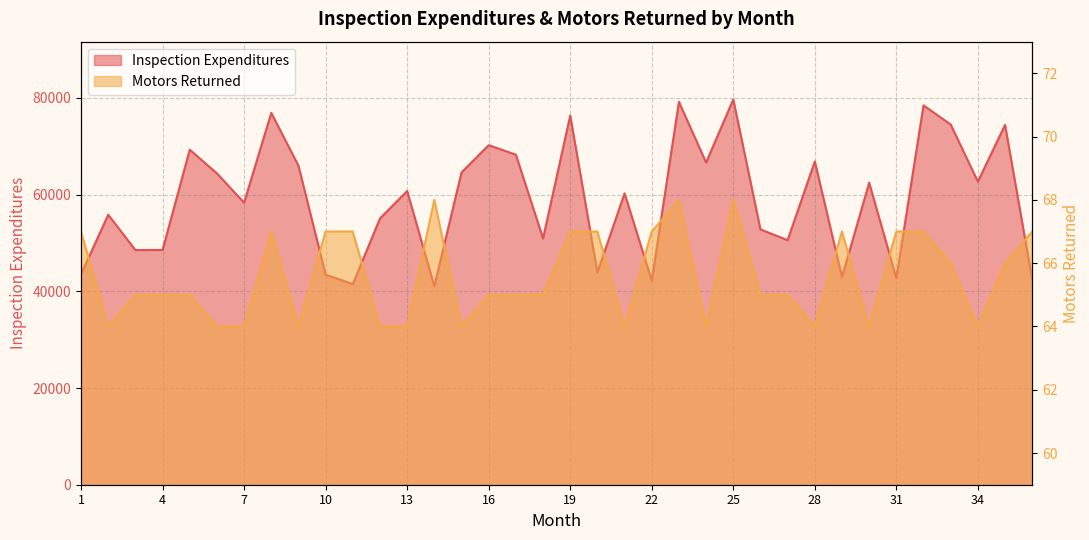

How many data points does each series have?

36